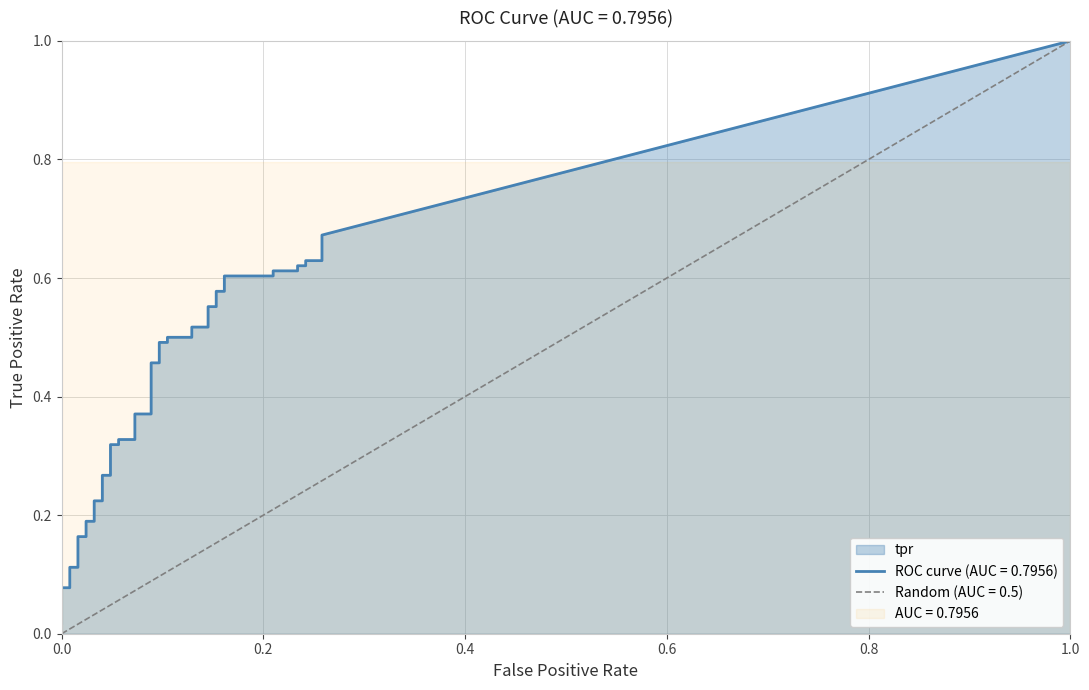

Between 21 and 19, which is larger?

21